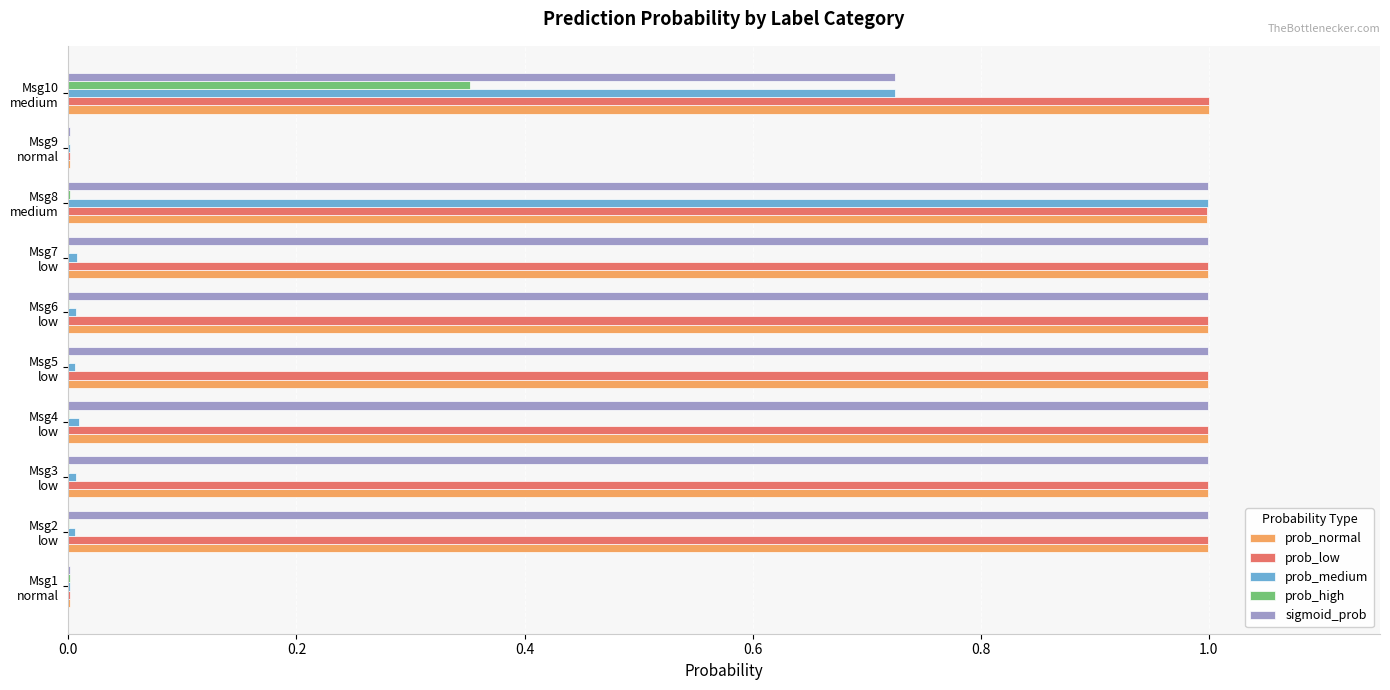

What is the sum of all prob_normal values?

8.0